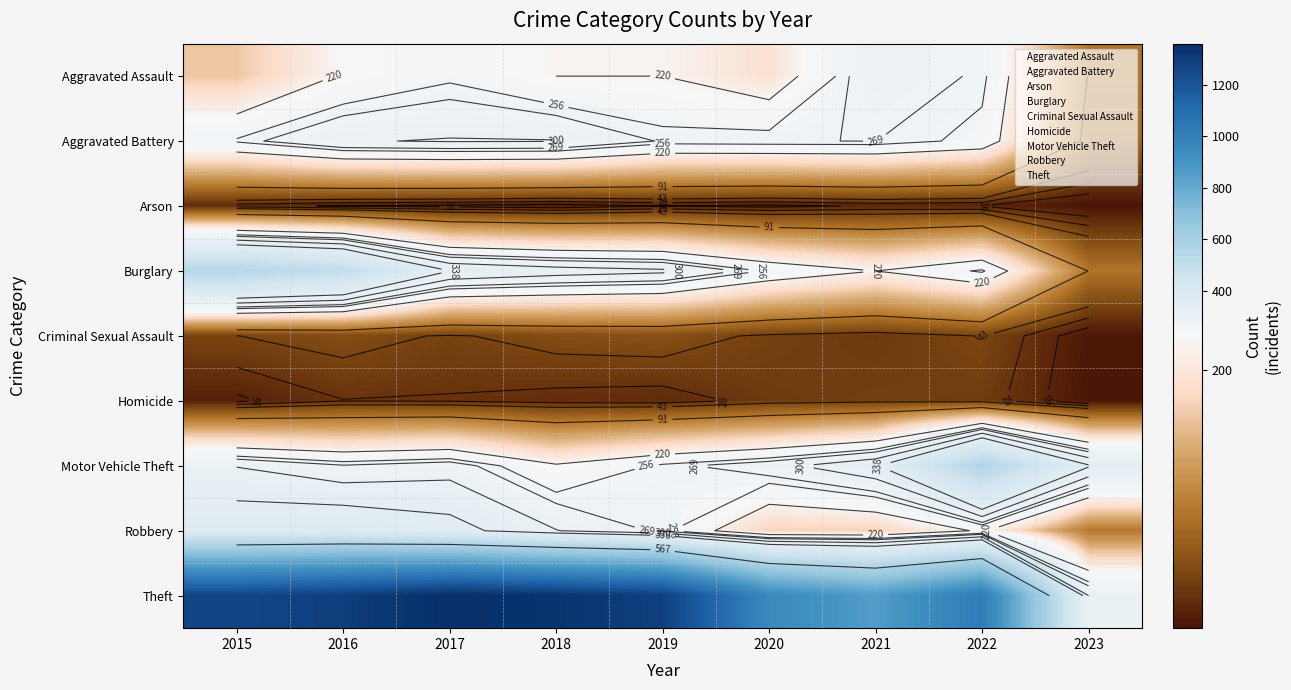

What is the average value of the Homicide series?

25